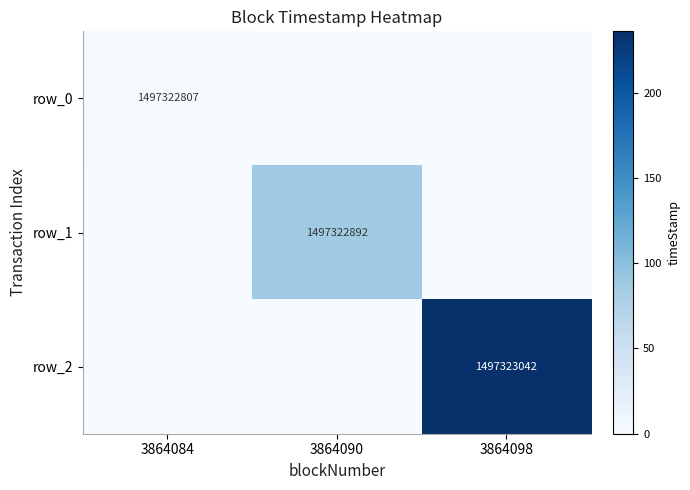

Is the value of row_1 at 3864098 greater than the value of row_0 at 3864084?

No